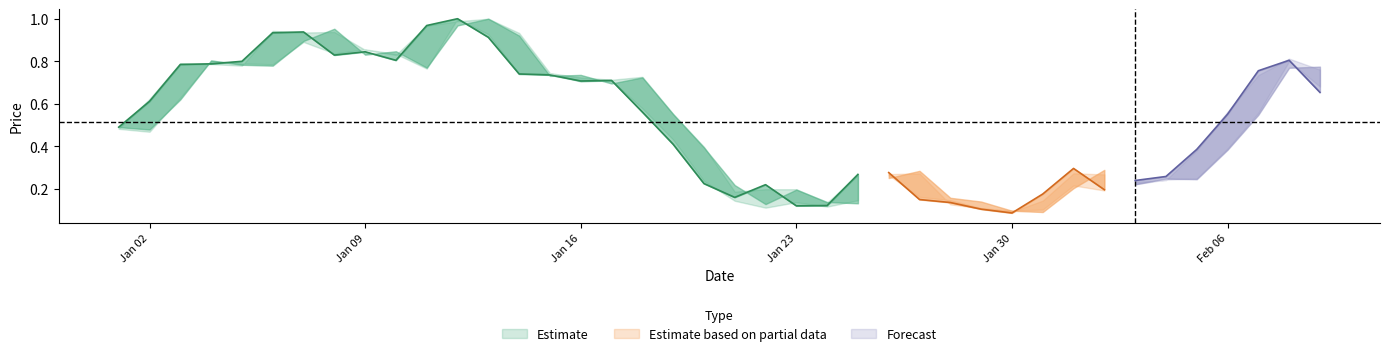

At how many categories does at least one series exceed 0?

40